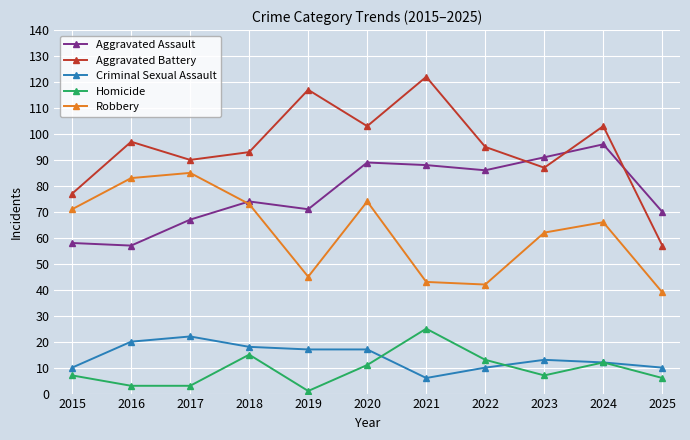

Where do Criminal Sexual Assault and Homicide first cross each other?

2020 and 2021